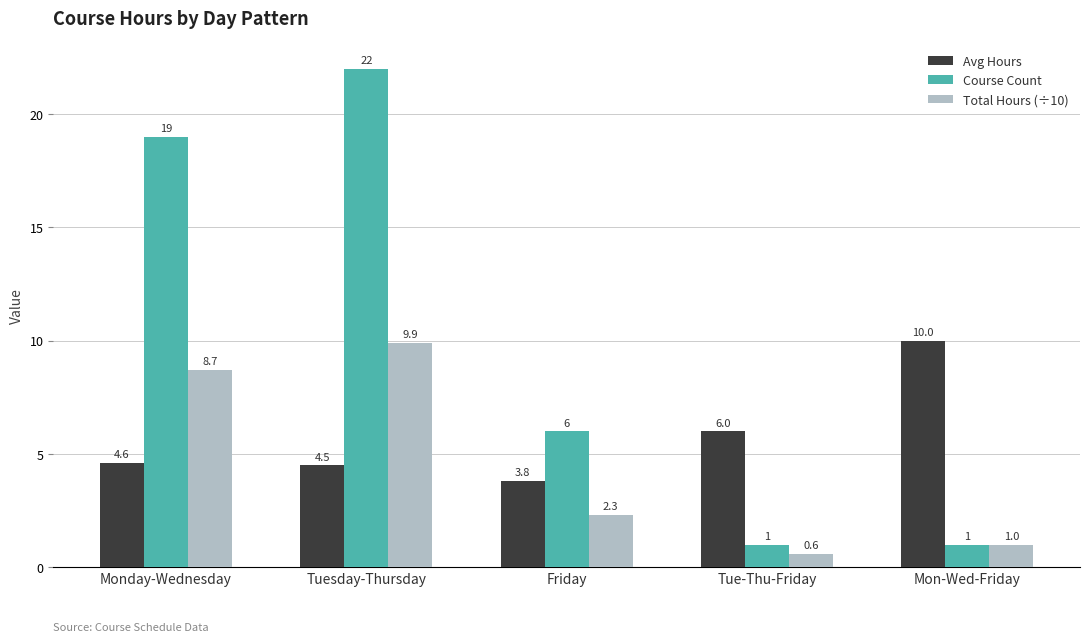

What is the label of the 3rd bar from the left?

Friday